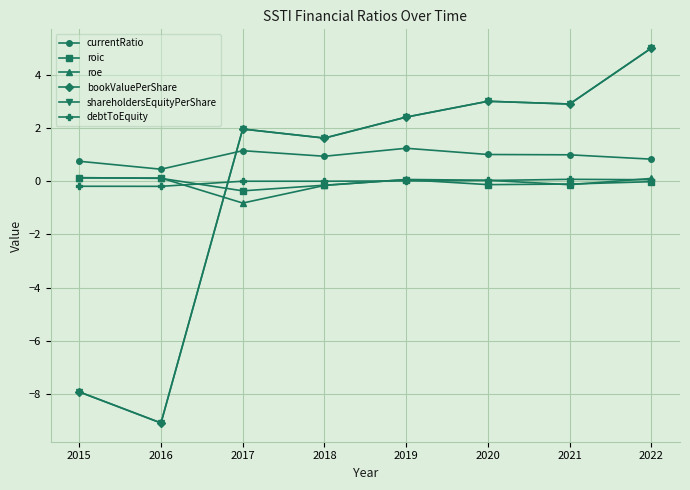

Does the chart have visible grid lines?

Yes